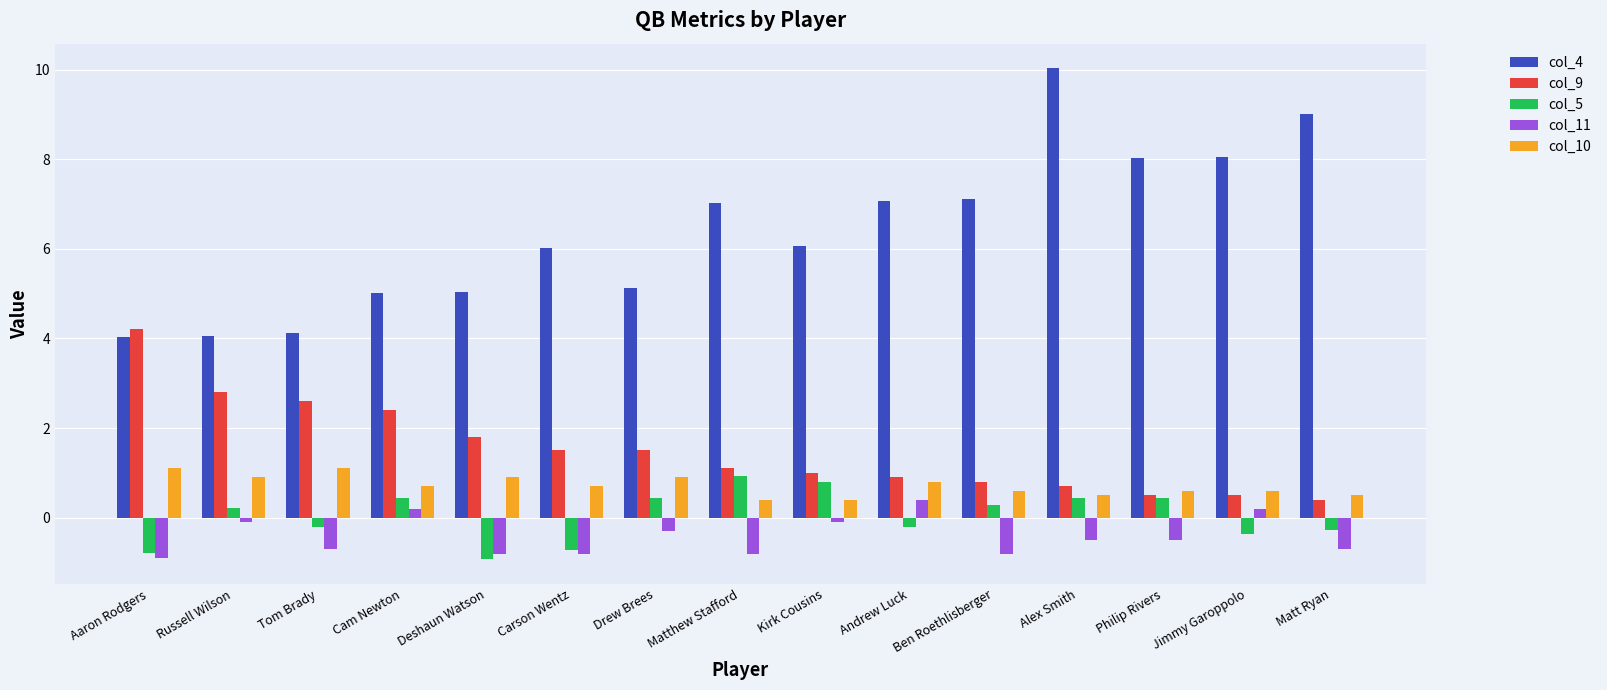

Which series changed the most between Matthew Stafford and Alex Smith?

col_4